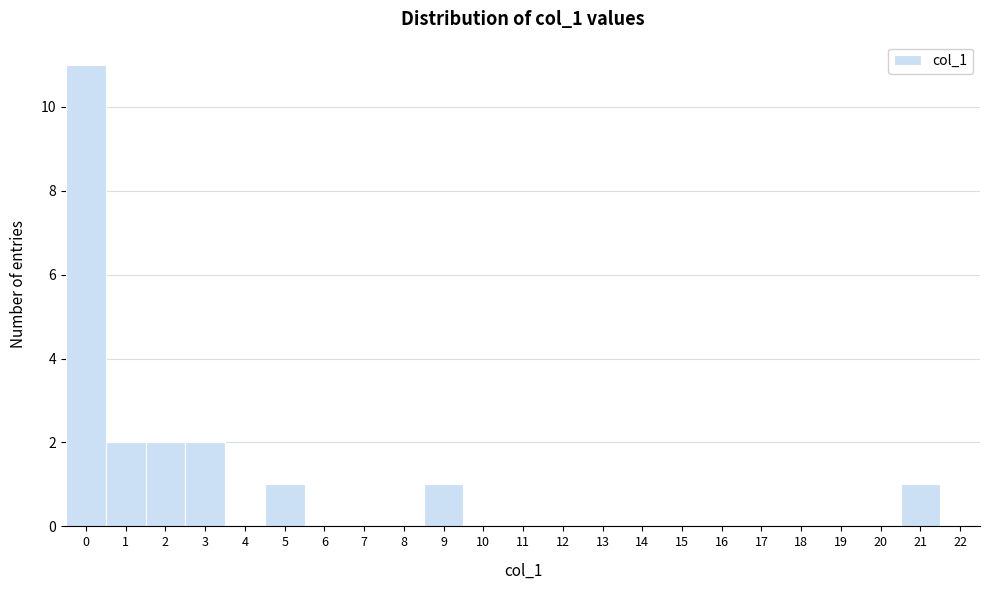

Which range on the x-axis has the tallest bar?

-0.5 to 0.5